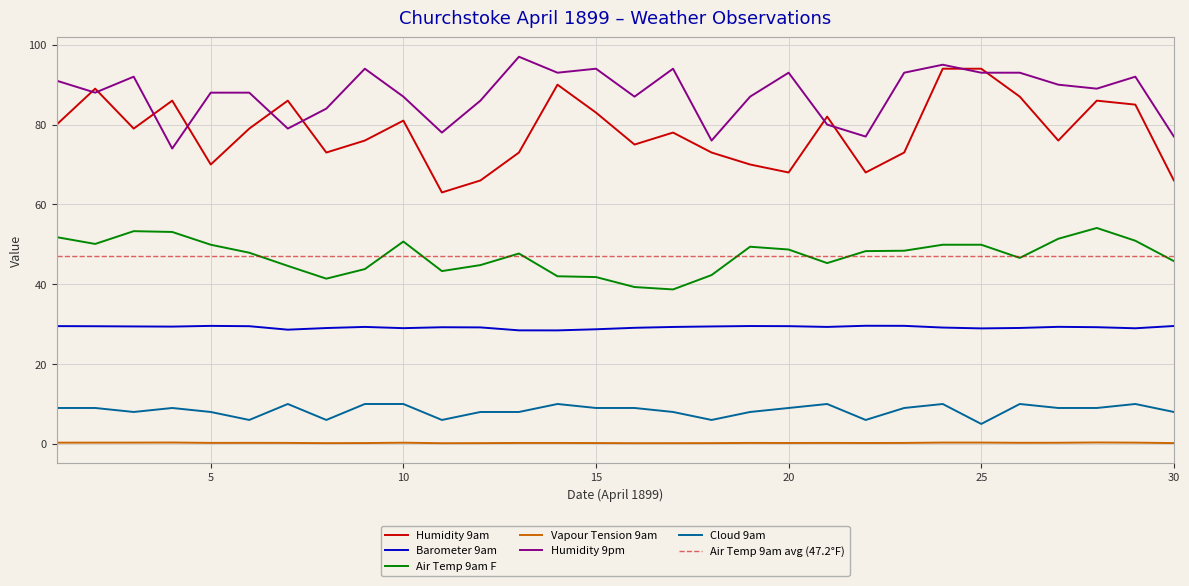

Between which two adjacent categories do Humidity 9pm and Humidity 9am first intersect?

1 and 2